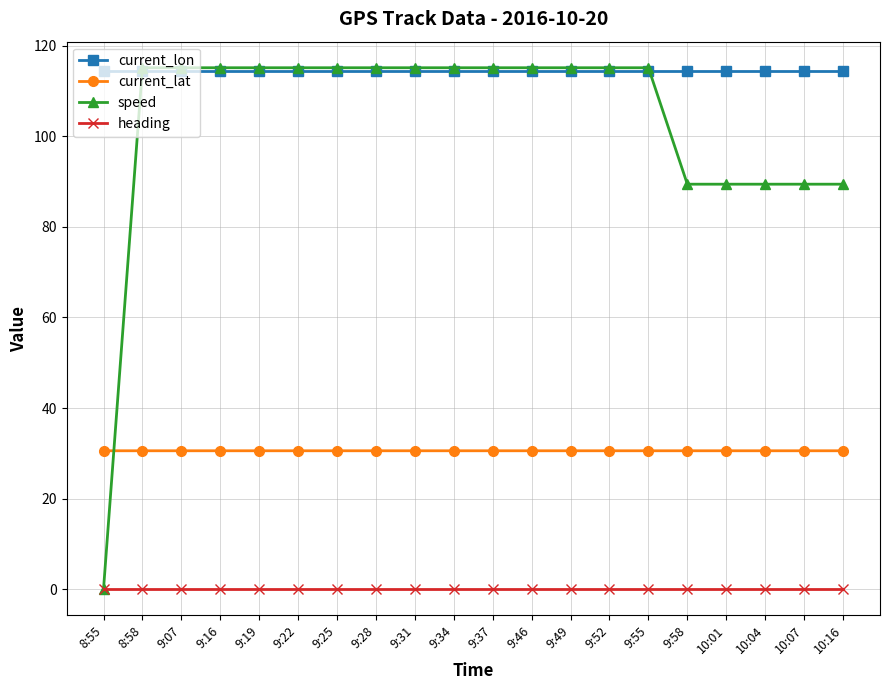

Is it true that current_lon equals 171.2 at 9:19?

False